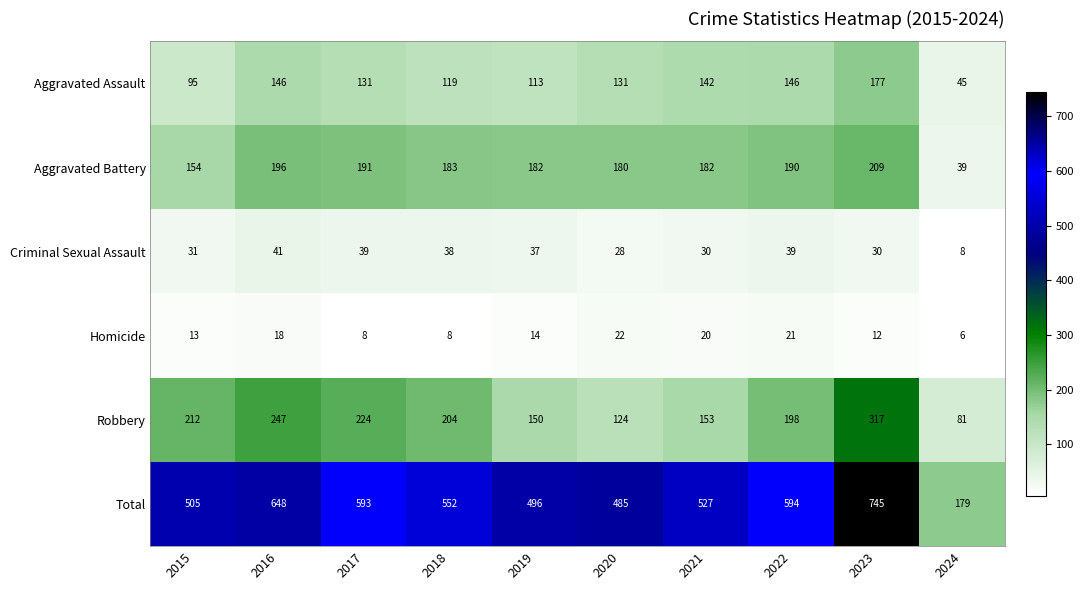

What is the lowest value of the Robbery series?

81